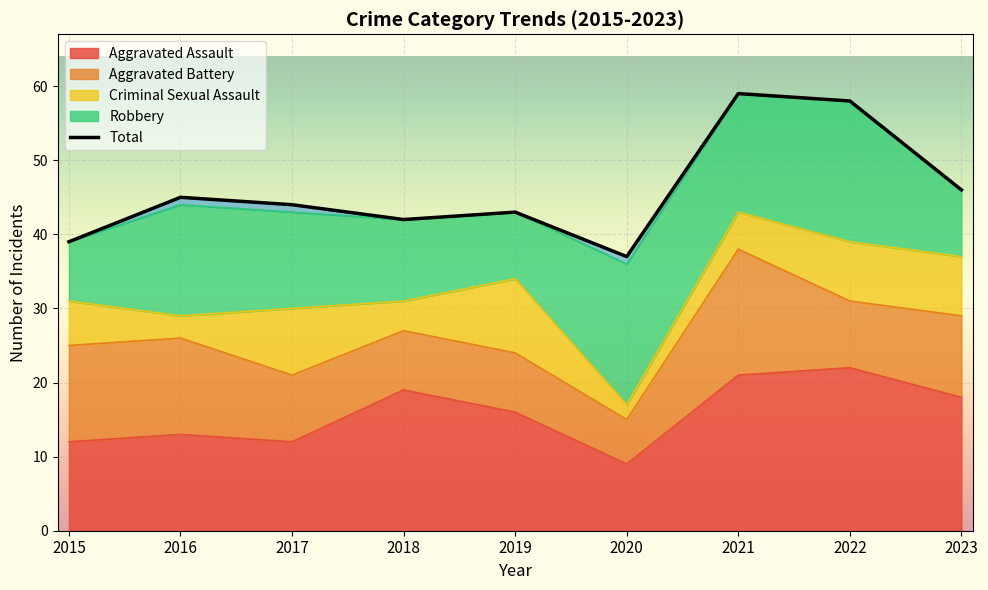

Reading left to right, transcribe all the data shown in this chart.

2015=39	2016=45	2017=44	2018=42	2019=43	2020=37	2021=59	2022=58	2023=46